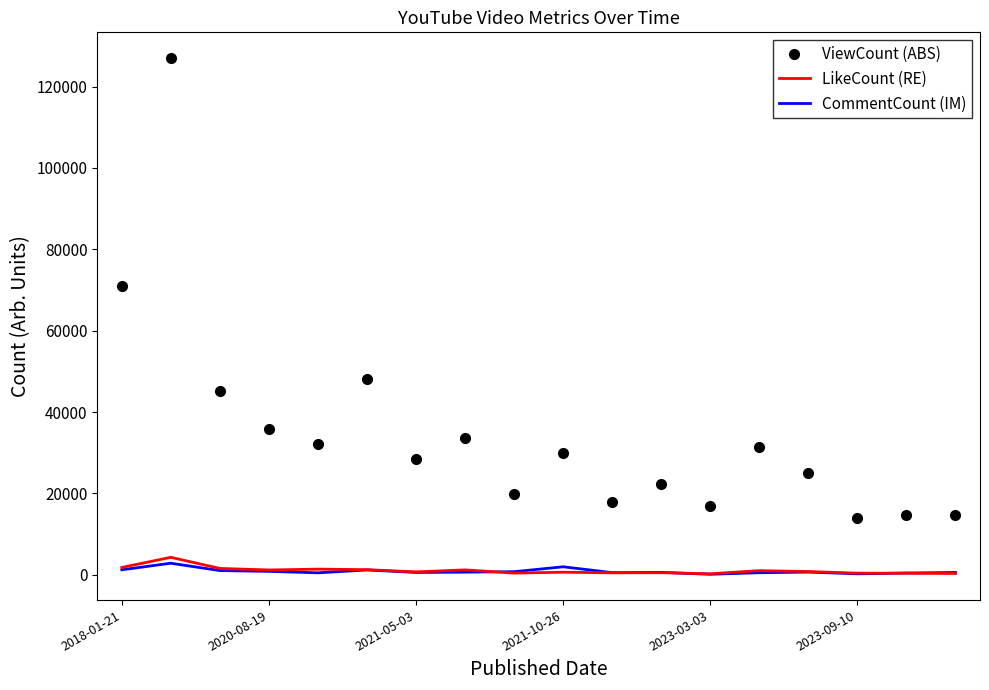

Rank the series by their maximum value, from lowest to highest.

CommentCount (IM), LikeCount (RE), ViewCount (ABS)